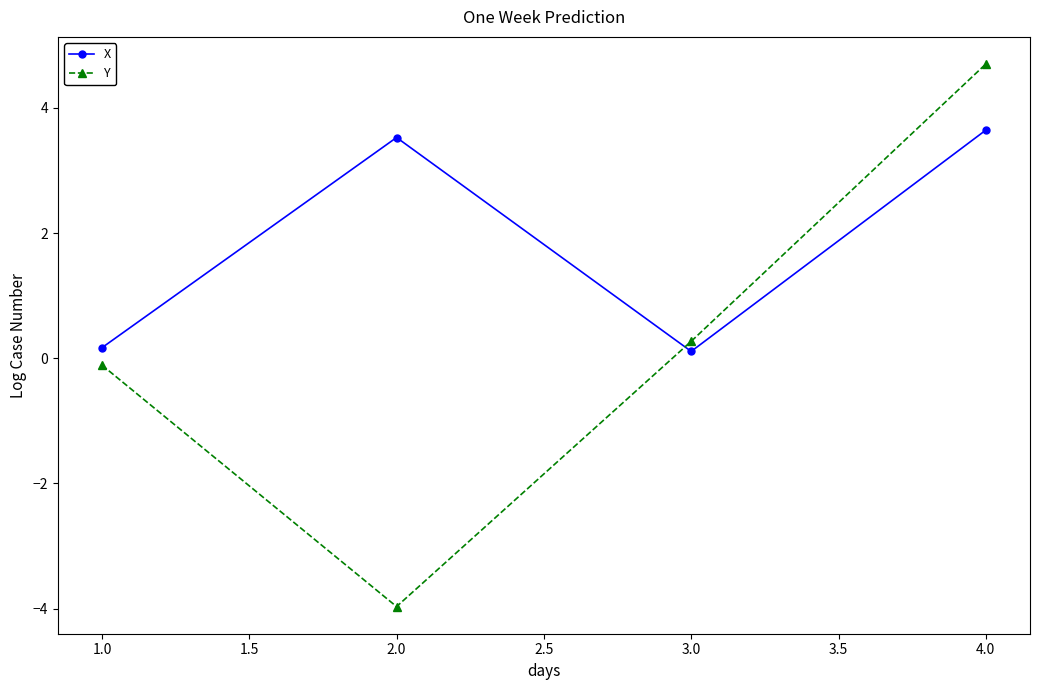

True or false: Y has more than 2 points higher than both neighbors.

False